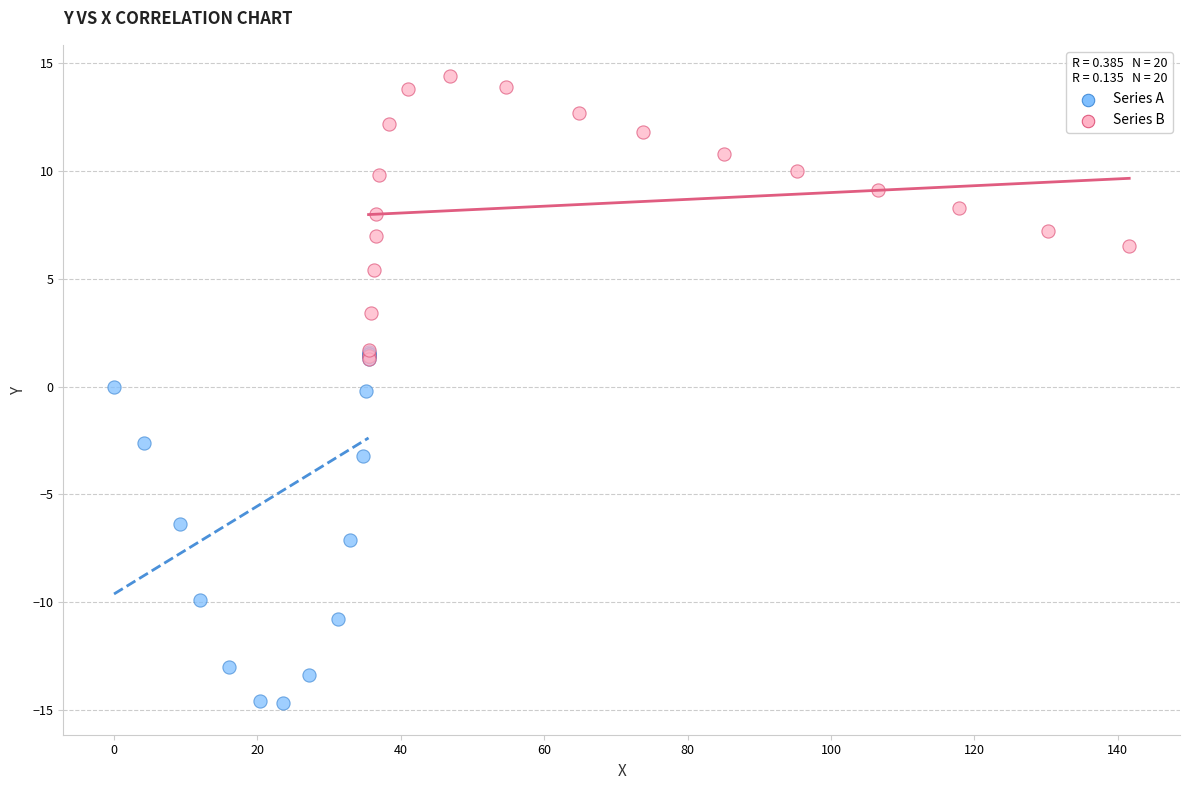

Which series contains the lowest Y value?

Series A